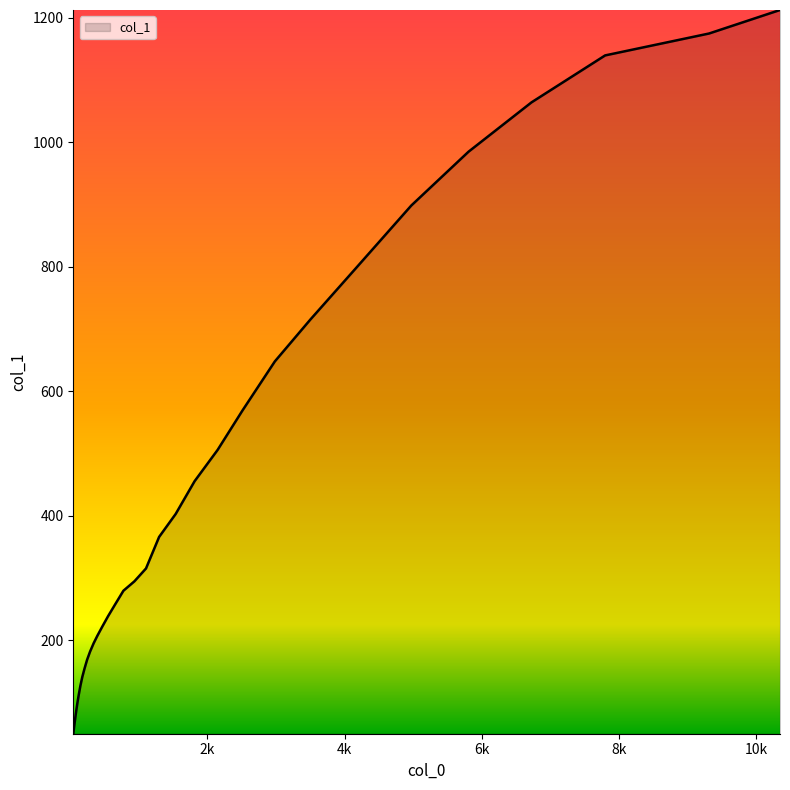

What is the greatest value displayed?

1212.7